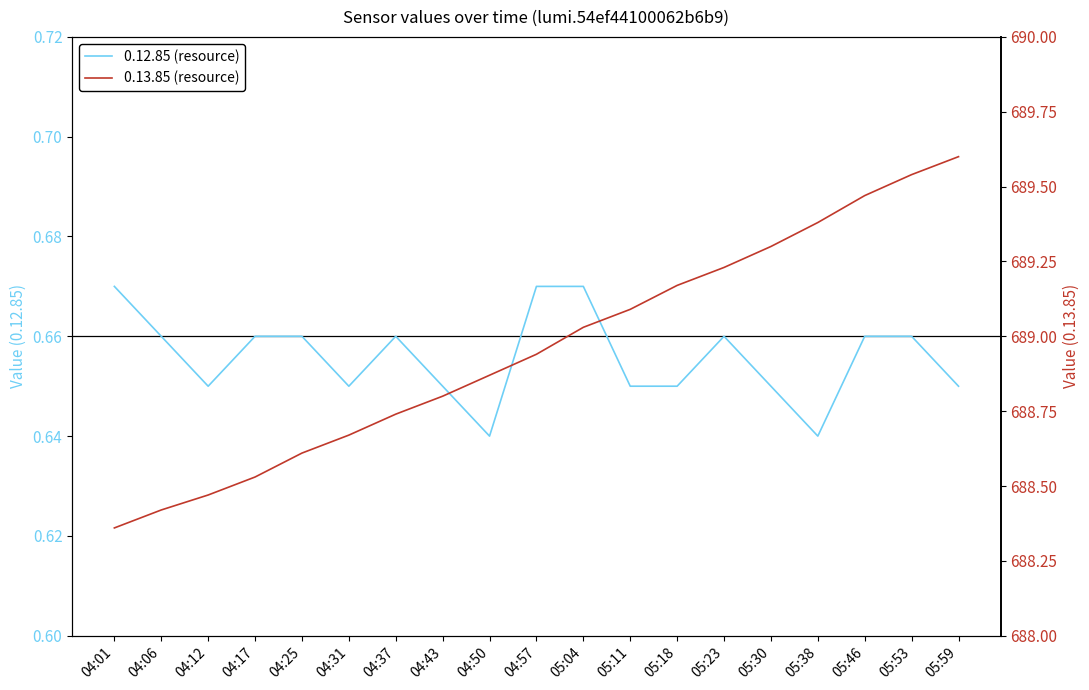

At which category does the chart reach its minimum across all series?

04:50